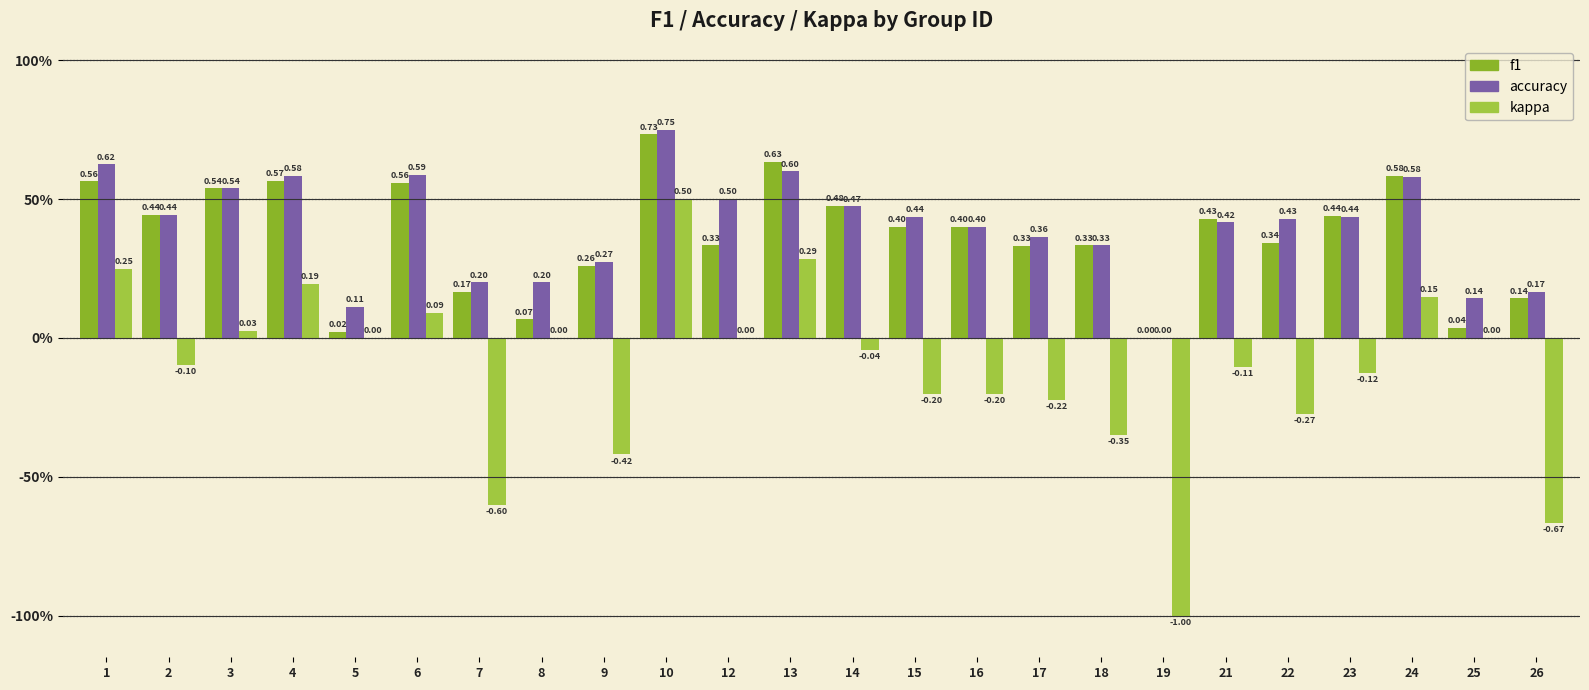

Are the bars horizontal?

No